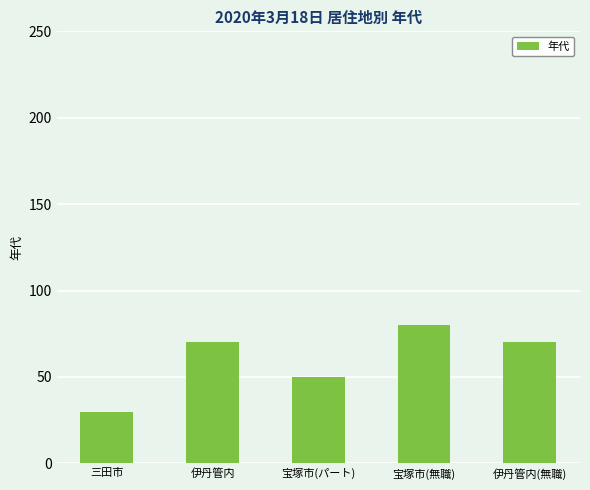

Approximately how many times larger is the value at 伊丹管内 compared to 宝塚市(パート)?

1.4